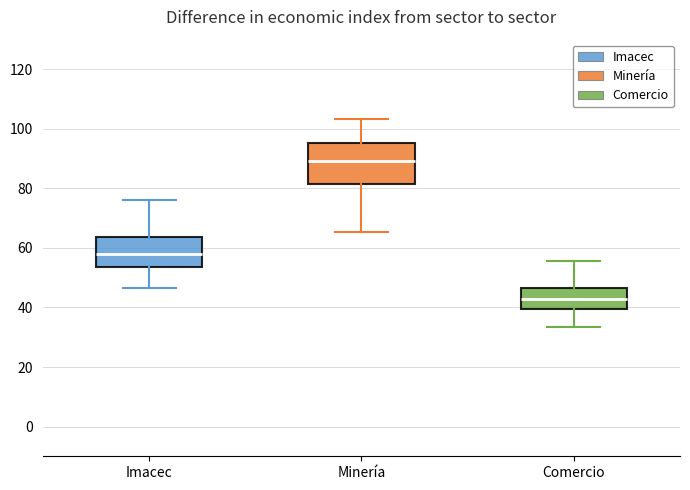

Where does the lower whisker of the box for Minería end on the y-axis? The values are not printed on the chart, so give them approximately, as read against the axis.

66